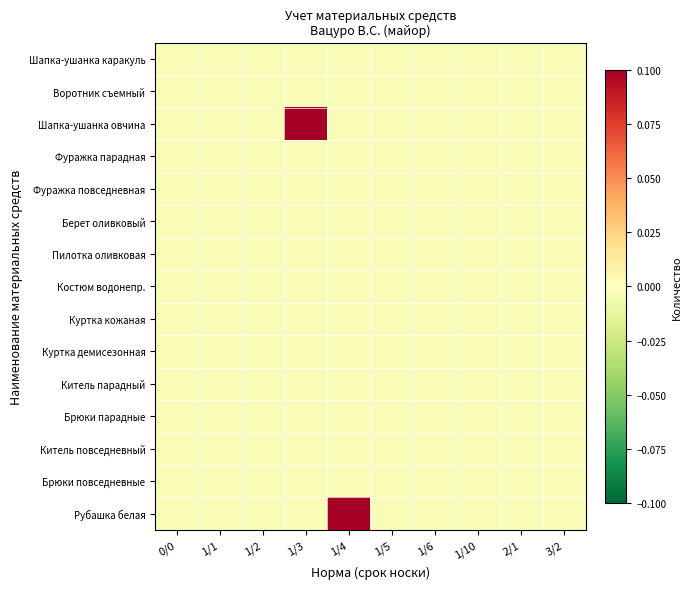

How many series are shown in this chart?

15